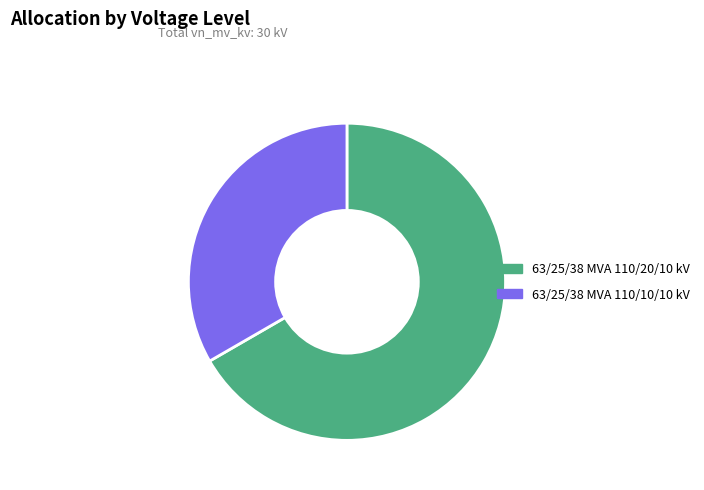

The 63/25/38 MVA 110/10/10 kV slice represents 43% of the pie. True or false?

False